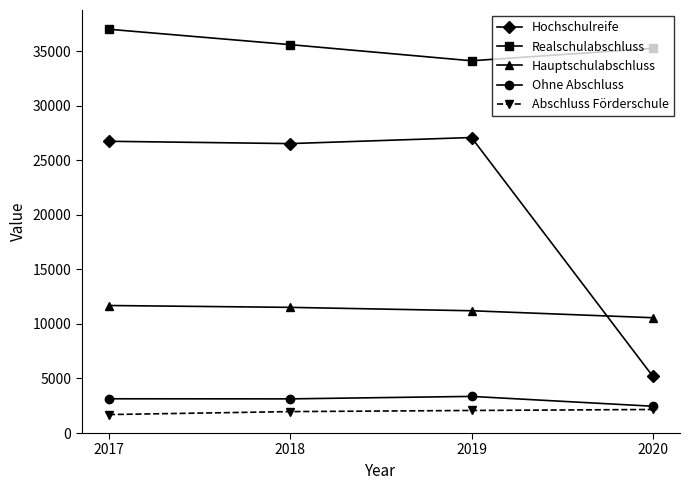

Which series has the largest range (max minus min)?

Hochschulreife